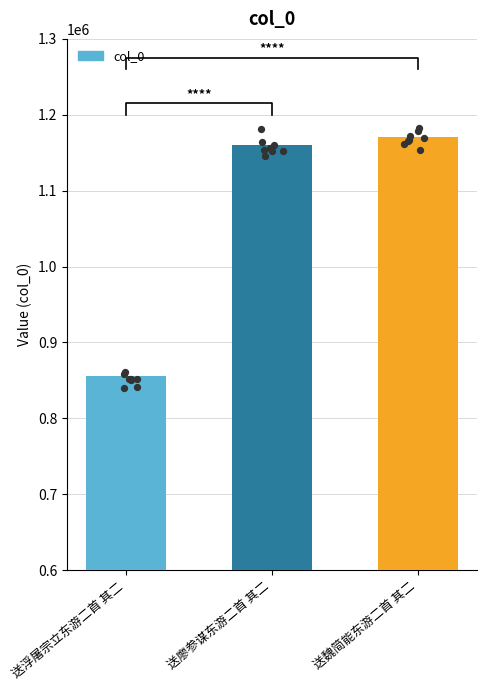

What is the change in value from 送浮屠宗立东游二首 其二 to 送廖参谋东游二首 其二?

+303716